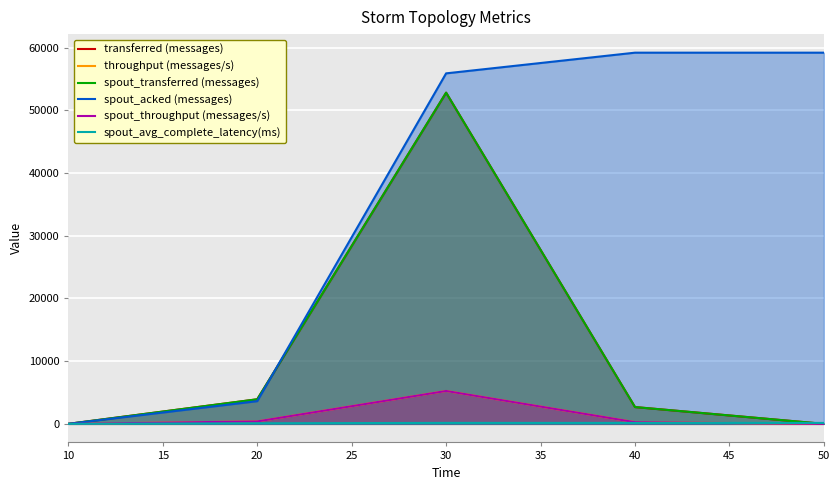

What are all the series names shown in the legend?

transferred (messages), throughput (messages/s), spout_transferred (messages), spout_acked (messages), spout_throughput (messages/s), spout_avg_complete_latency(ms)